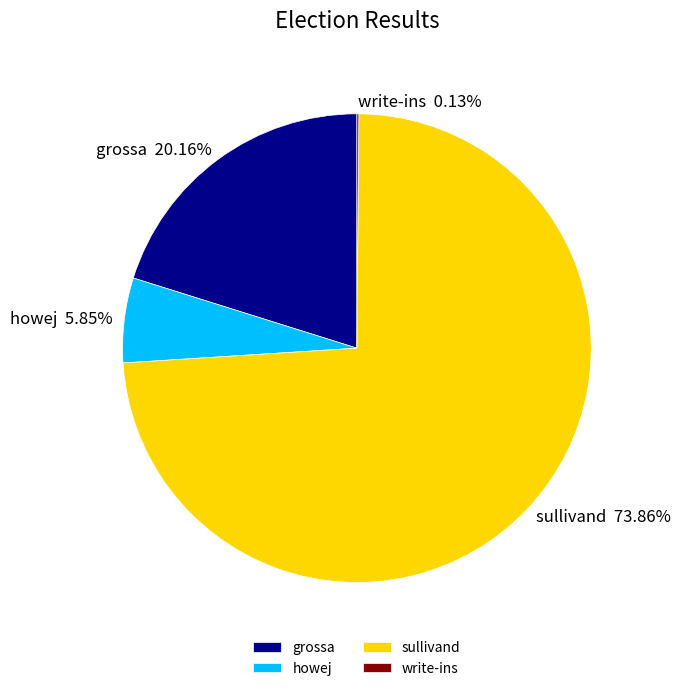

To the nearest percent, what portion does grossa represent?

20%